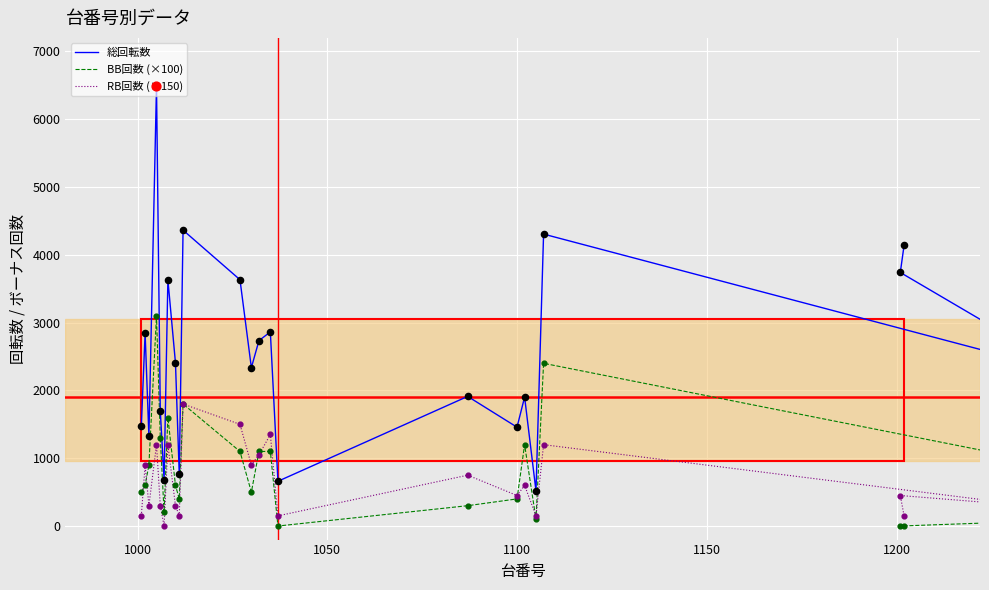

Which series contains the lowest Y value?

BB回数 (×100)